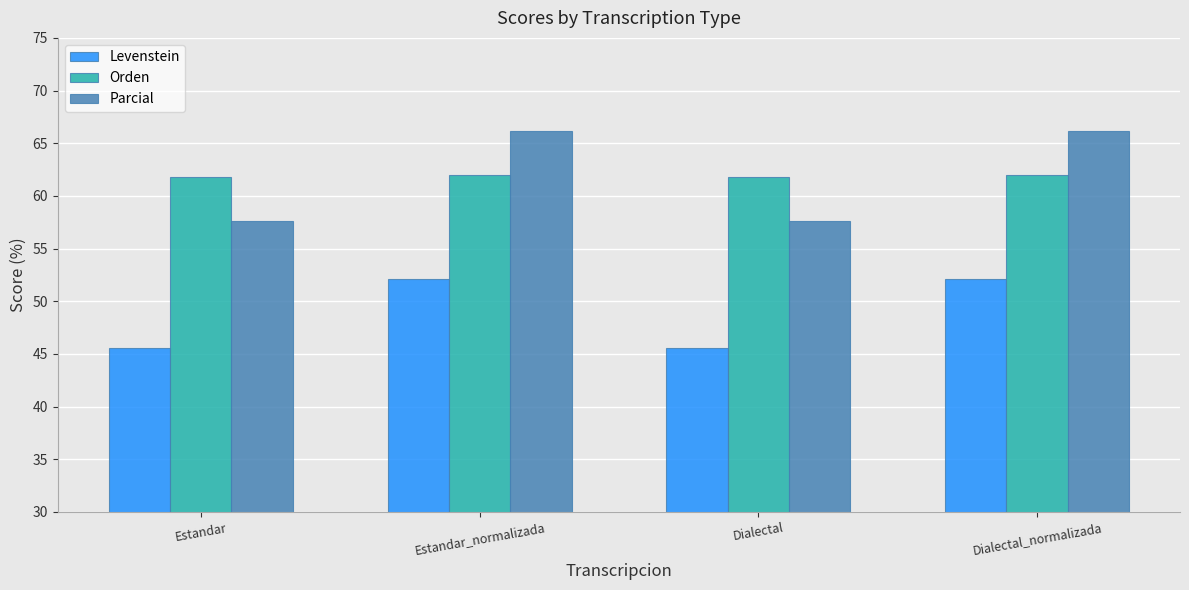

Reading left to right, extract all data points from this chart.

Levenstein: 45.6	52.1	45.6	52.1
Orden: 61.8	62.0	61.8	62.0
Parcial: 57.6	66.2	57.6	66.2